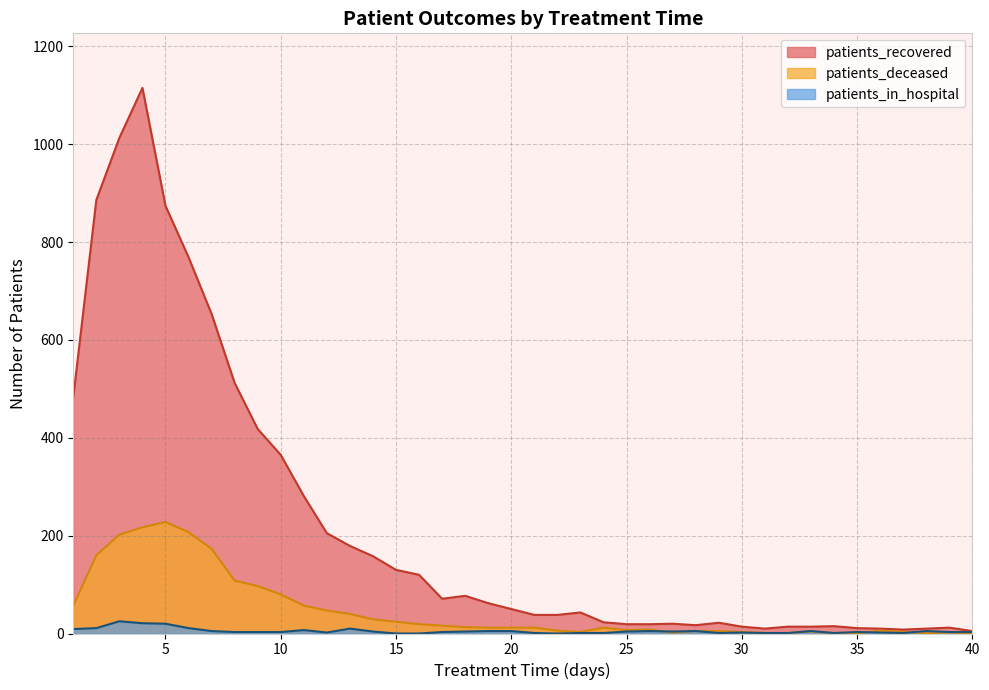

How many times do patients_deceased and patients_in_hospital cross each other?

3